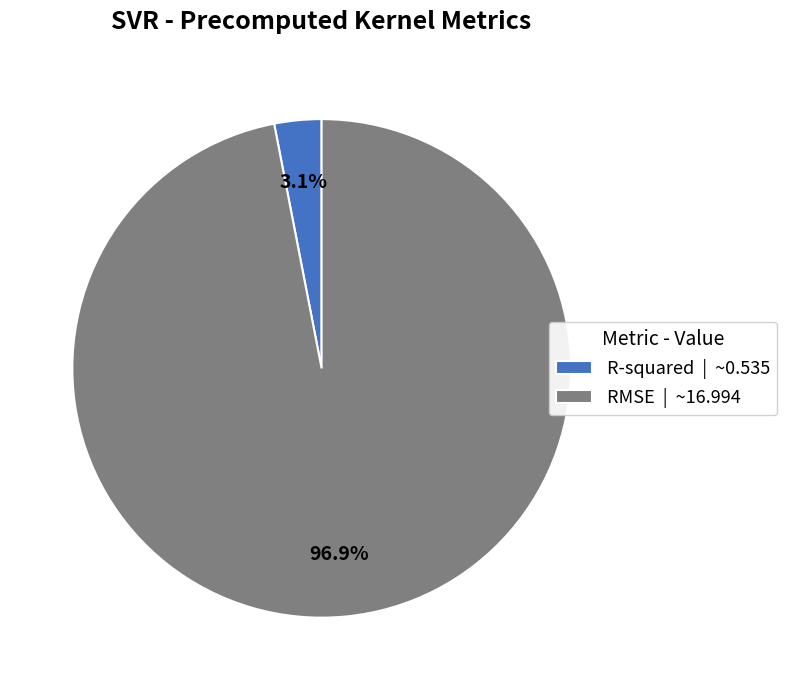

Rank the categories by value from lowest to highest.

R-squared, RMSE